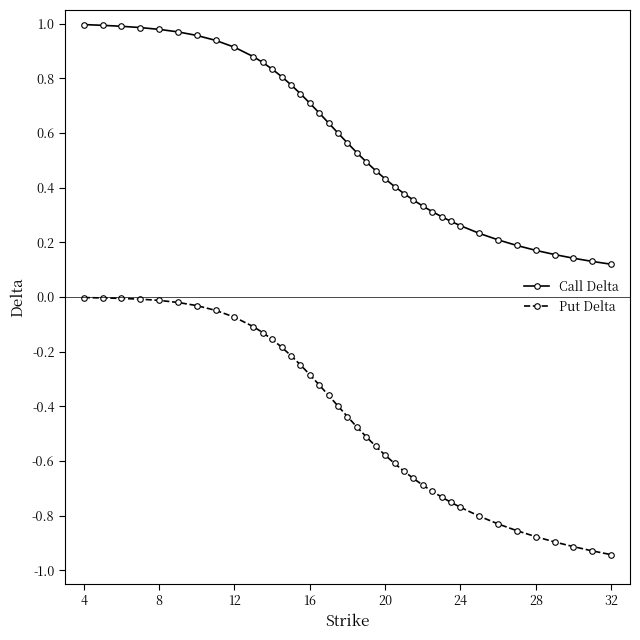

Which series has the widest spread of values?

Put Delta